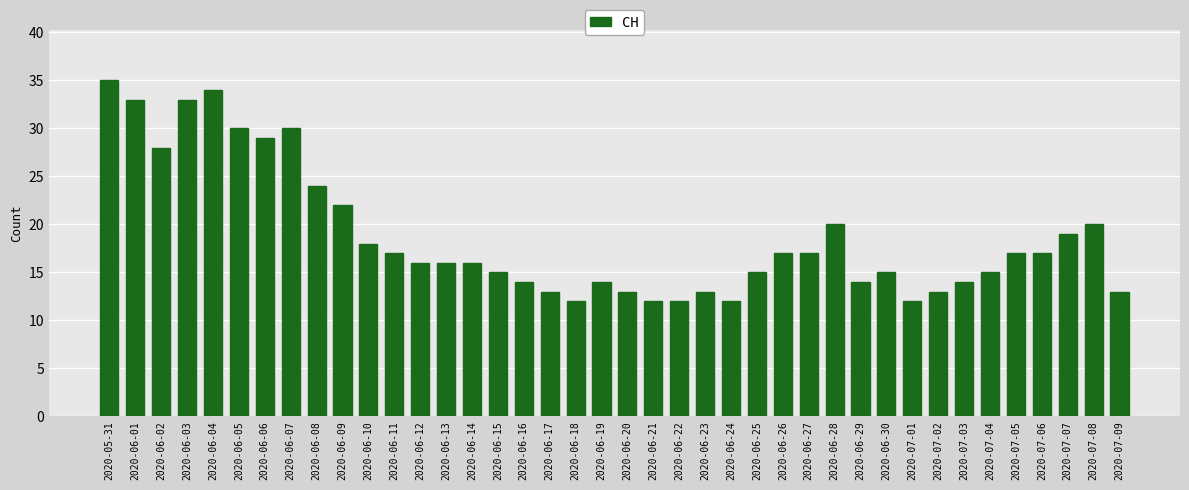

Which category has the highest value across all series?

2020-05-31